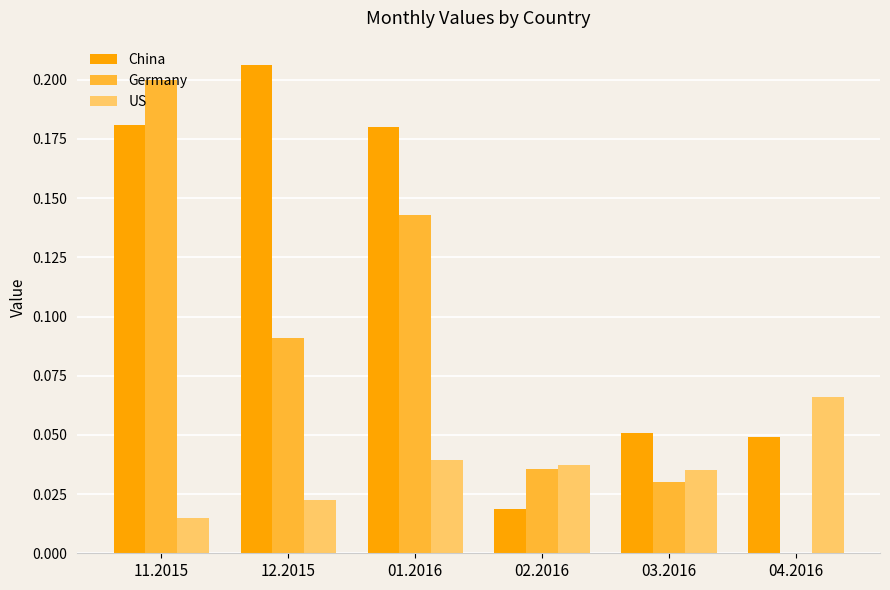

What is the sum of all Germany values?

0.5